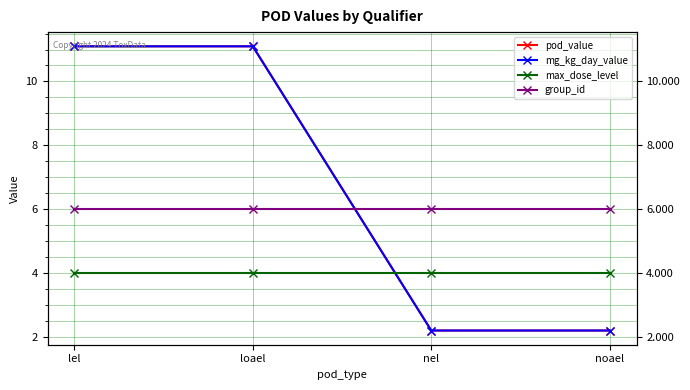

Is it true that pod_value equals 0.5 at nel?

False